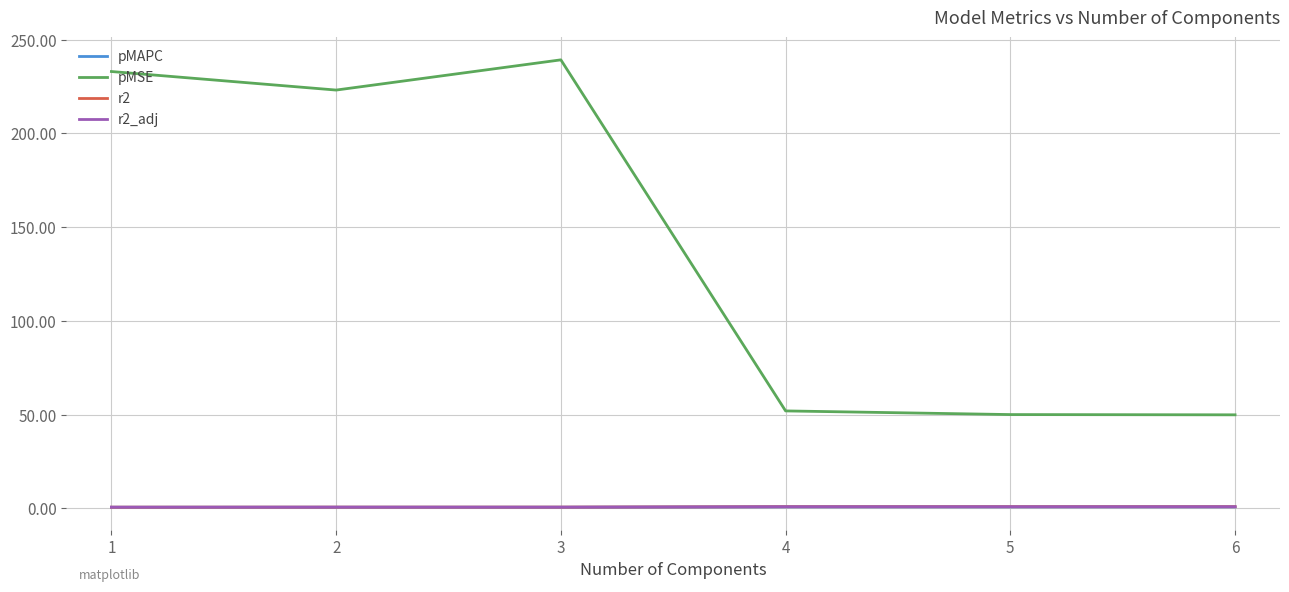

What is the sum of the pMAPC values at 5 and 1?

1.5